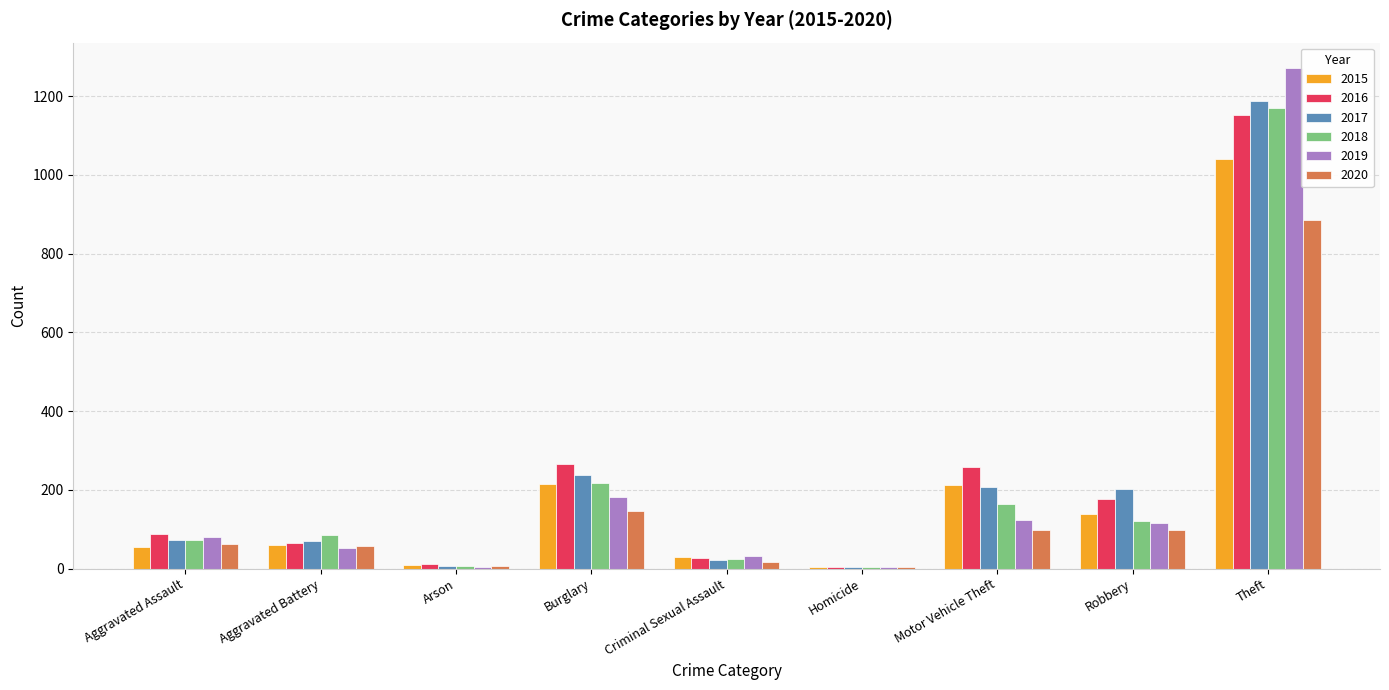

The 2019 series shows 31 at Criminal Sexual Assault. True or false?

True